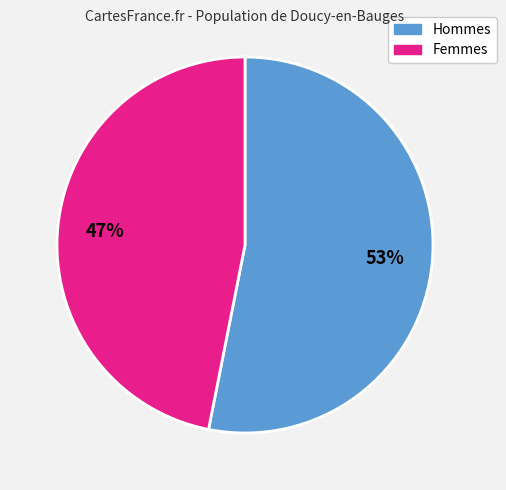

To the nearest percent, what is the difference between the largest and smallest slice percentages?

6%